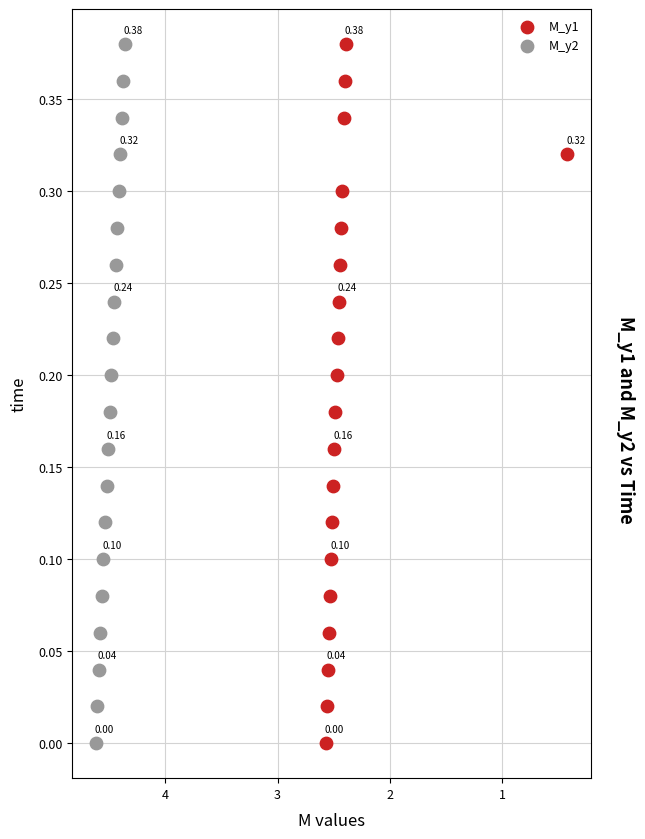

What are all the series names shown in the legend?

M_y1, M_y2